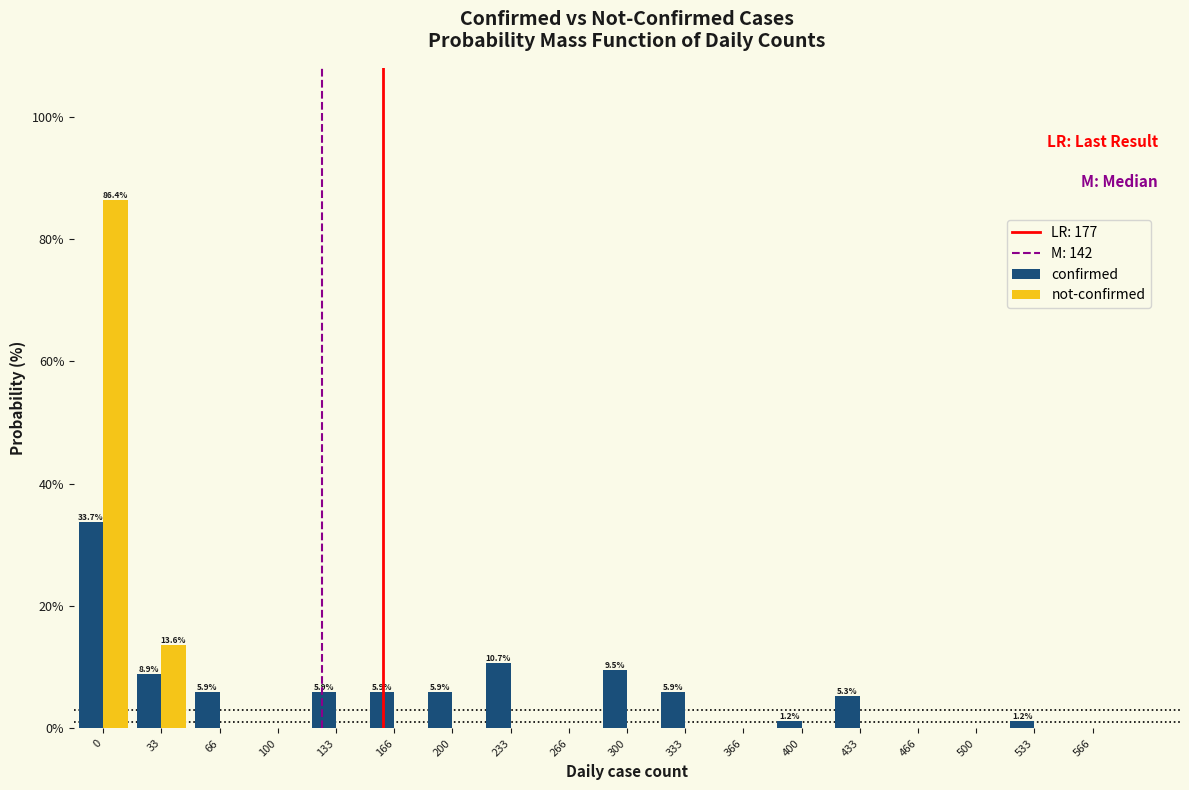

Is the value of confirmed at 166 greater than the value of not-confirmed at 566?

Yes